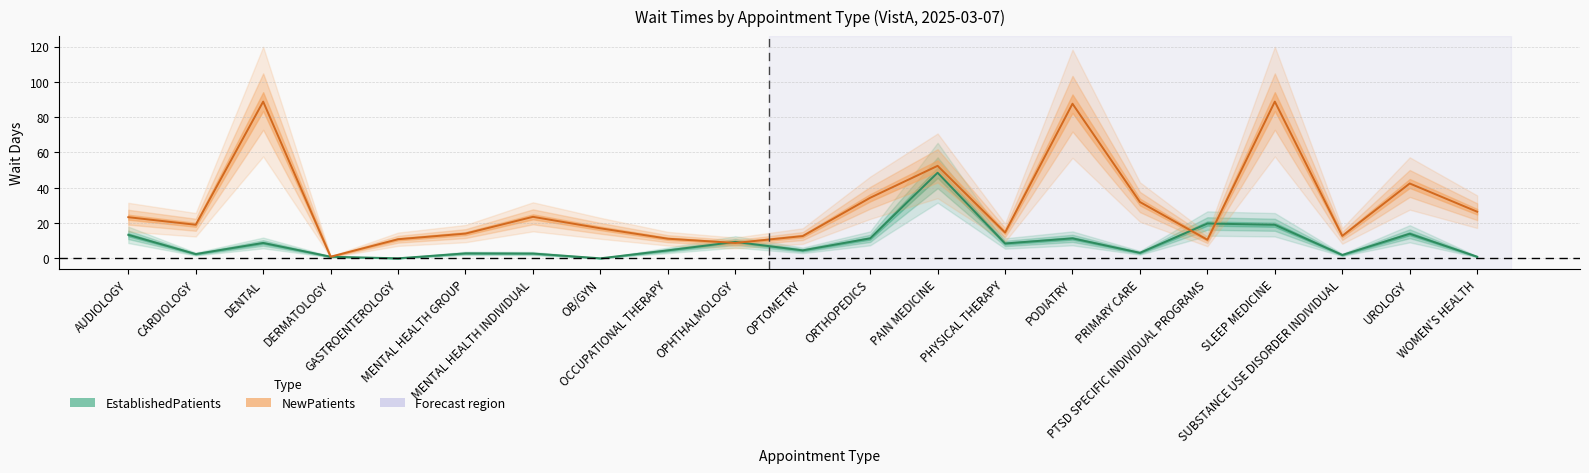

Where do EstablishedPatients and NewPatients first cross each other?

OCCUPATIONAL THERAPY and OPHTHALMOLOGY